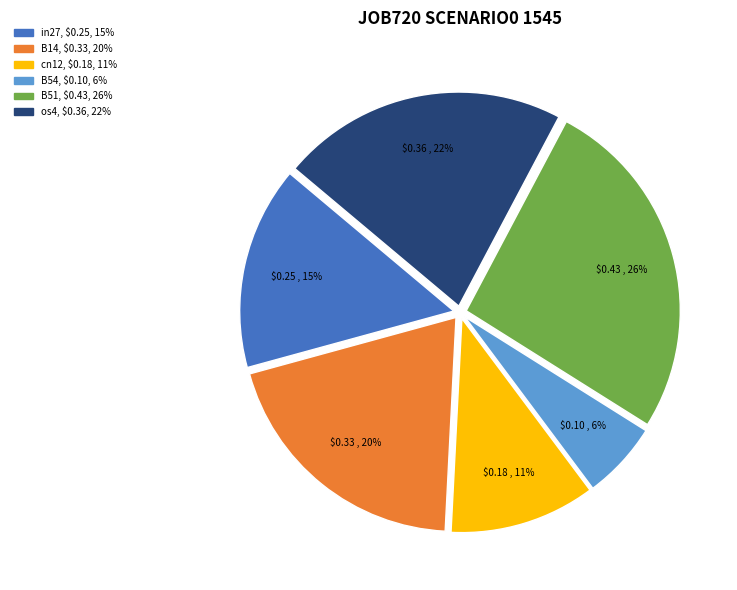

Is there any slice that represents more than half of the pie?

No